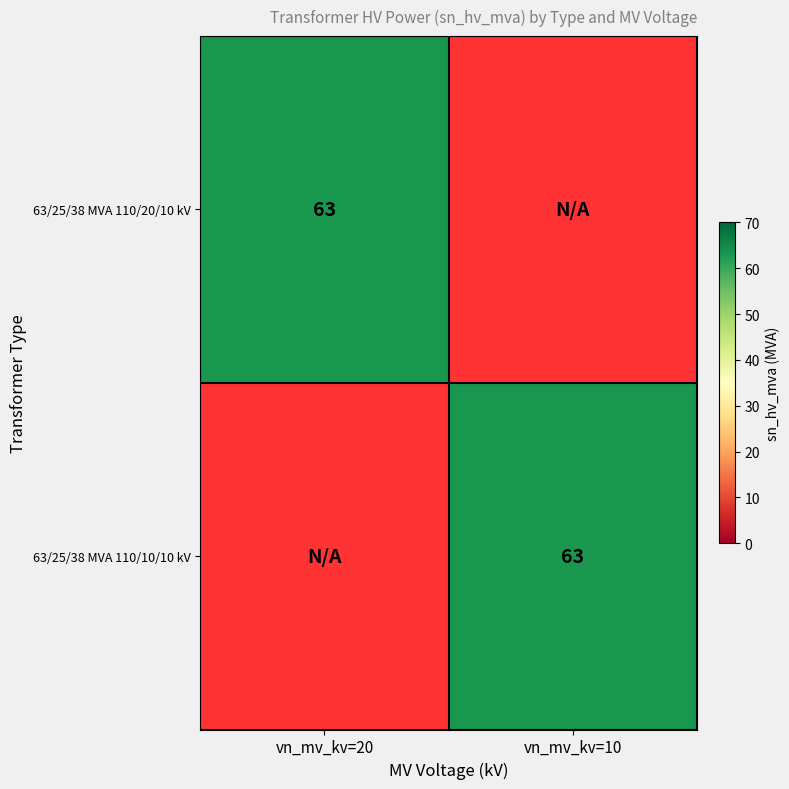

The value of 63/25/38 MVA 110/20/10 kV at vn_mv_kv=20 is 63. True or false?

True